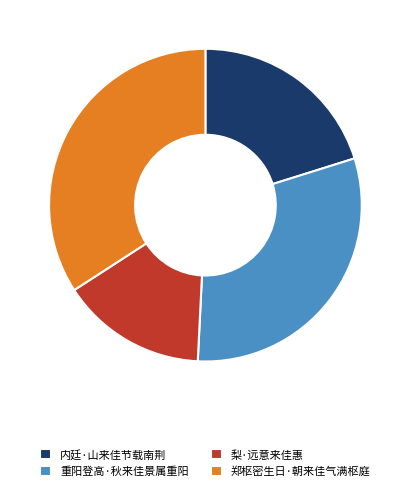

Is there a majority slice in this chart?

No